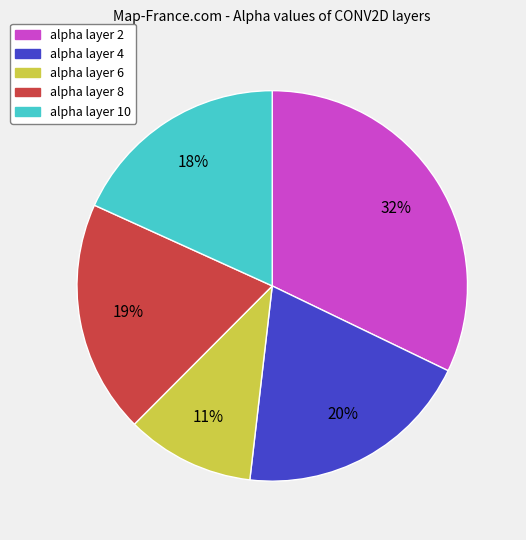

To the nearest percent, what is the difference between the alpha layer 8 and alpha layer 10 slice percentages?

1%